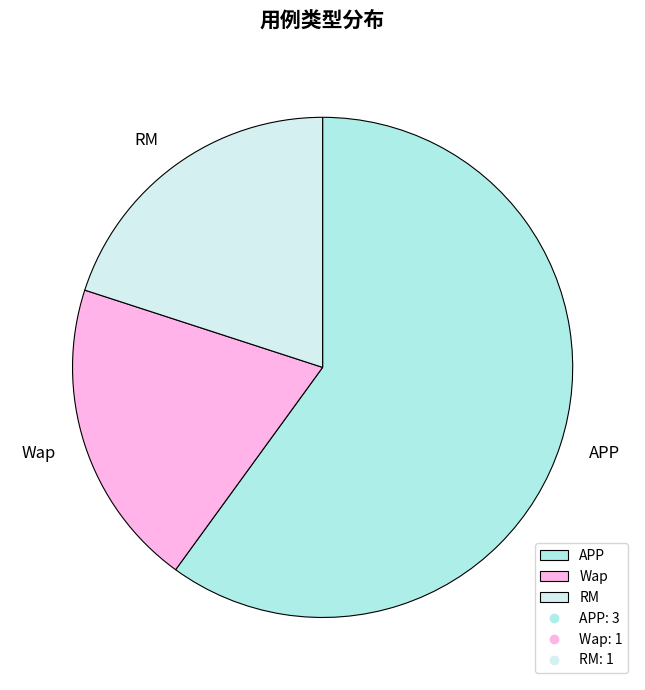

Combined, do RM and APP account for over 50%?

Yes